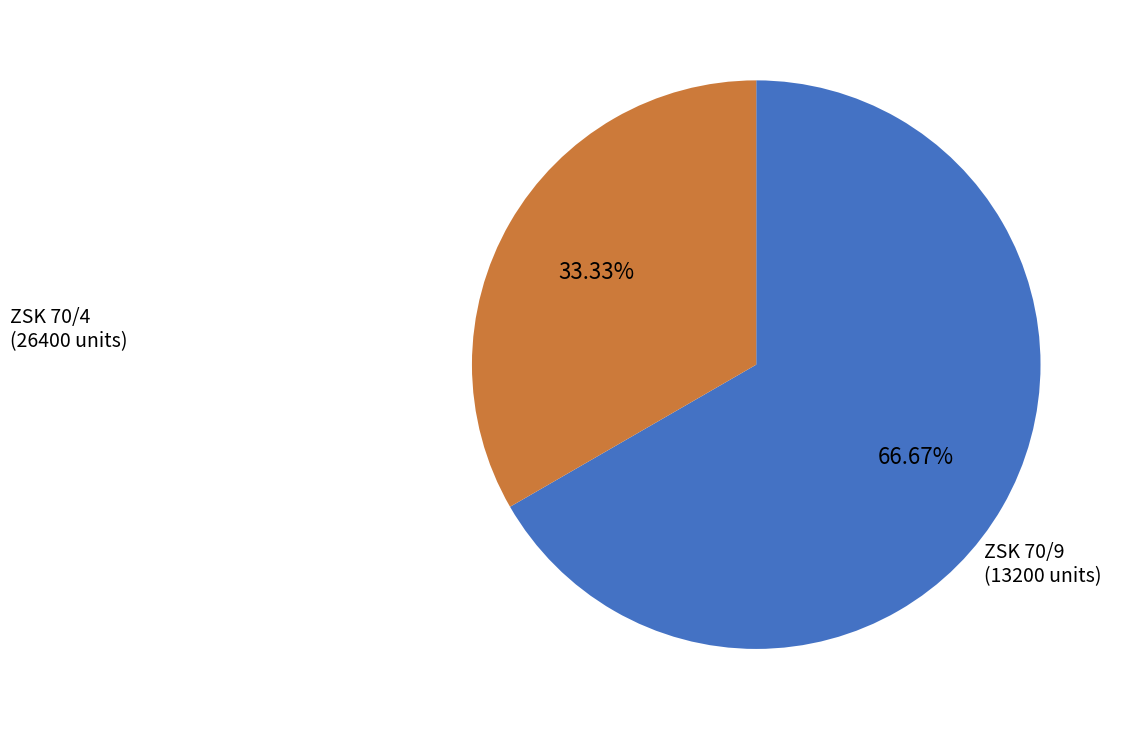

Does any single category account for the majority?

Yes